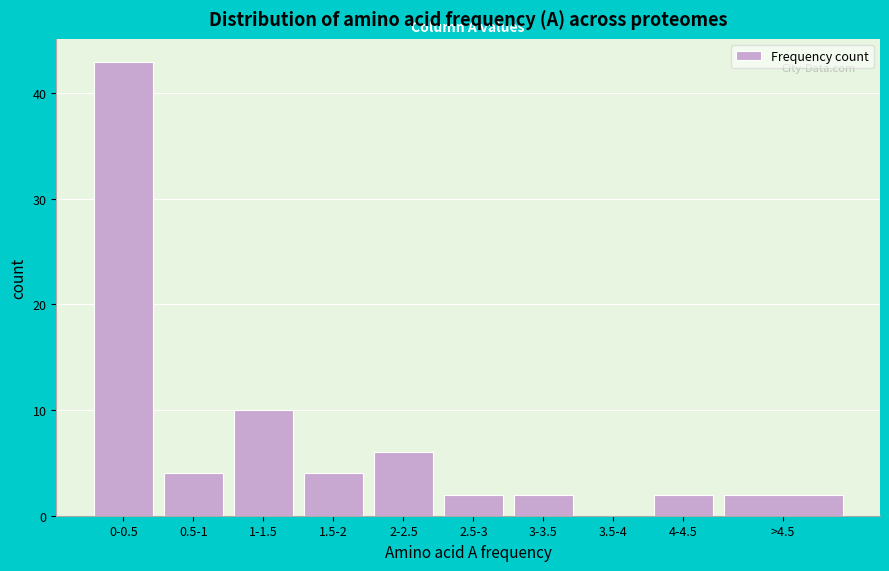

Reading left to right, list all the values displayed in this chart.

0-0.5=43	0.5-1=4	1-1.5=10	1.5-2=4	2-2.5=6	2.5-3=2	3-3.5=2	3.5-4=0	4-4.5=2	>4.5=2